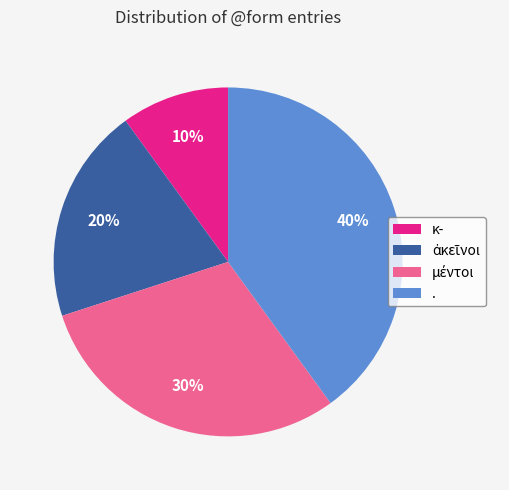

Is there any slice that represents more than half of the pie?

No